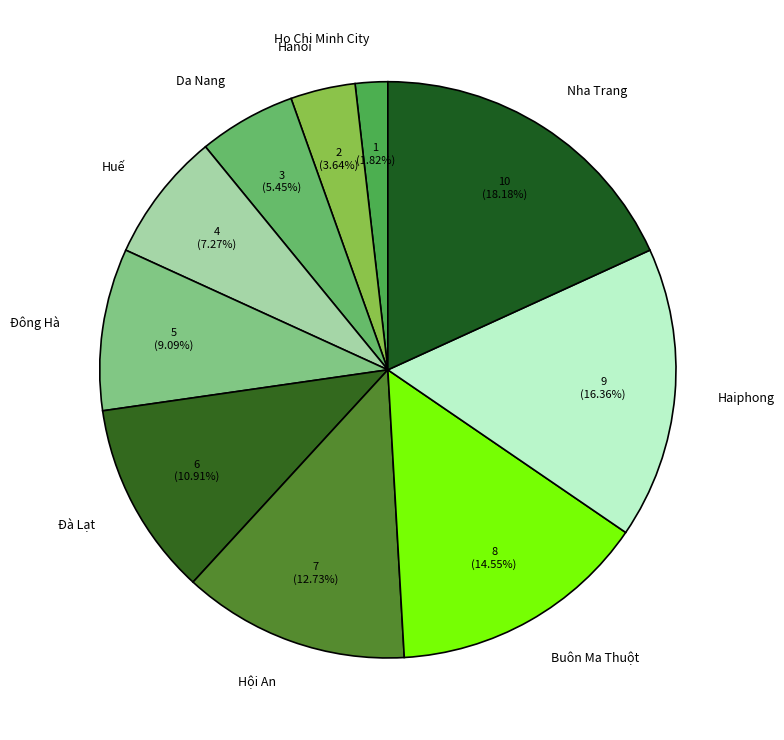

To the nearest percent, what percentage of the pie is Hanoi?

4%